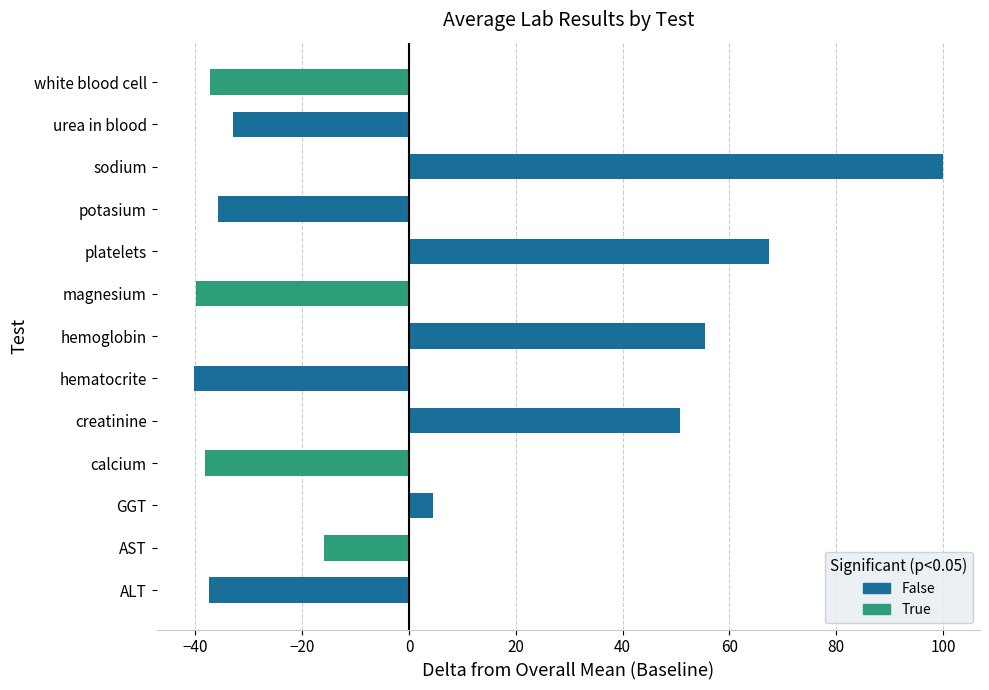

Rank the categories by value from lowest to highest.

hematocrite, magnesium, calcium, ALT, white blood cell, potasium, urea in blood, AST, GGT, creatinine, hemoglobin, platelets, sodium